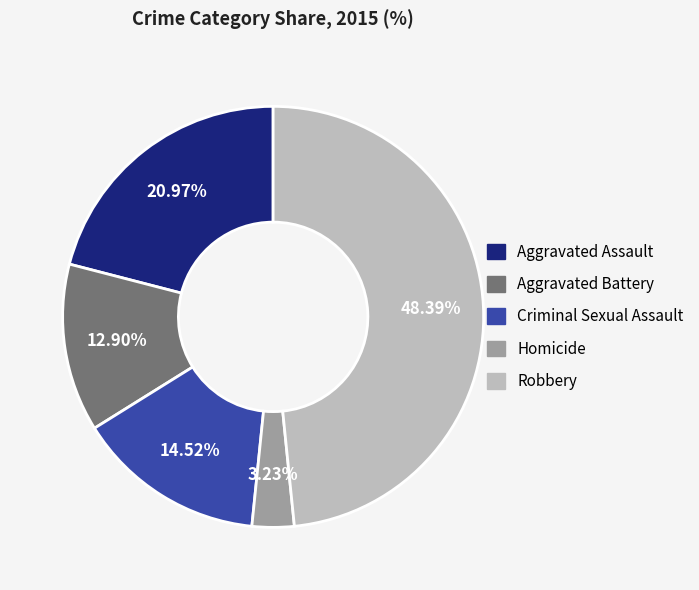

Does Aggravated Battery represent more than half of the total?

No